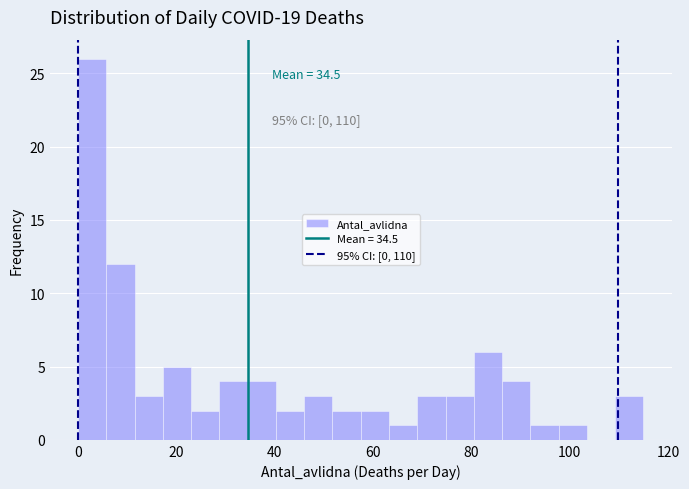

Around what value on the x-axis is the tallest bar? Give the approximate position of its centre, as read against the axis.

2